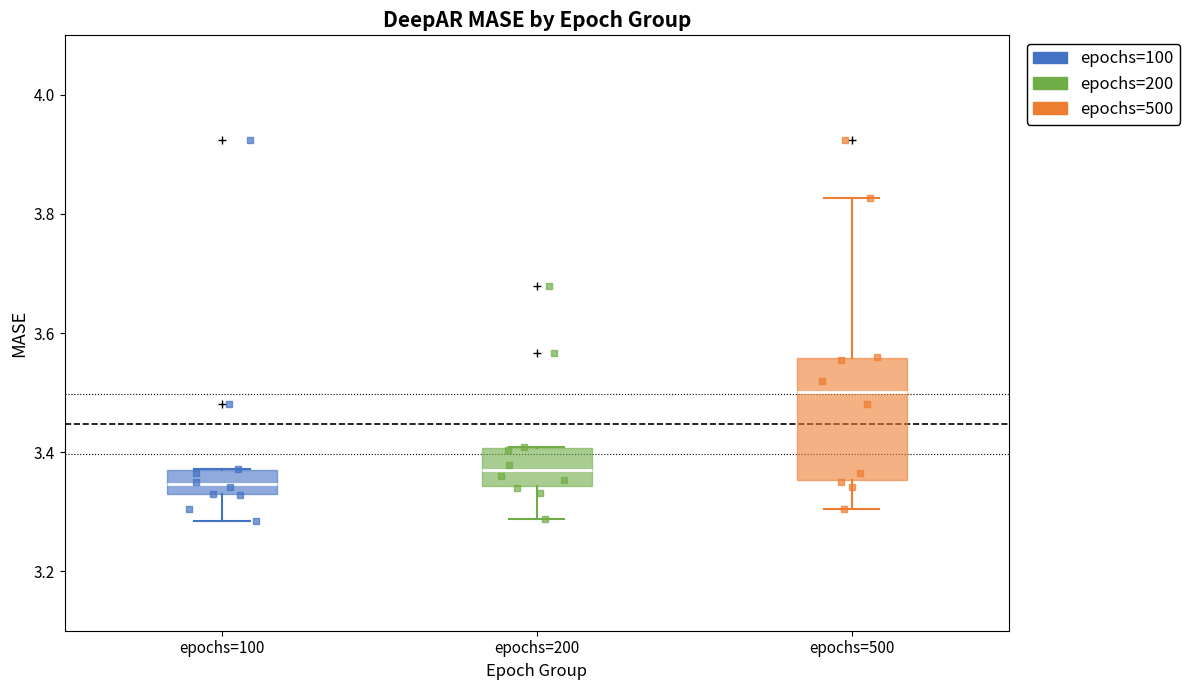

Reading left to right, transcribe this box plot: for each box, give where its median line is, the range the box spans, and where its two whiskers end, as read against the y-axis. The values are not printed on the chart, so give them approximately, as read against the axis.

epochs=100: median 3.34, box 3.32 to 3.36, whiskers 3.28 to 3.38
epochs=200: median 3.36, box 3.34 to 3.40, whiskers 3.28 to 3.40
epochs=500: median 3.50, box 3.36 to 3.56, whiskers 3.30 to 3.82